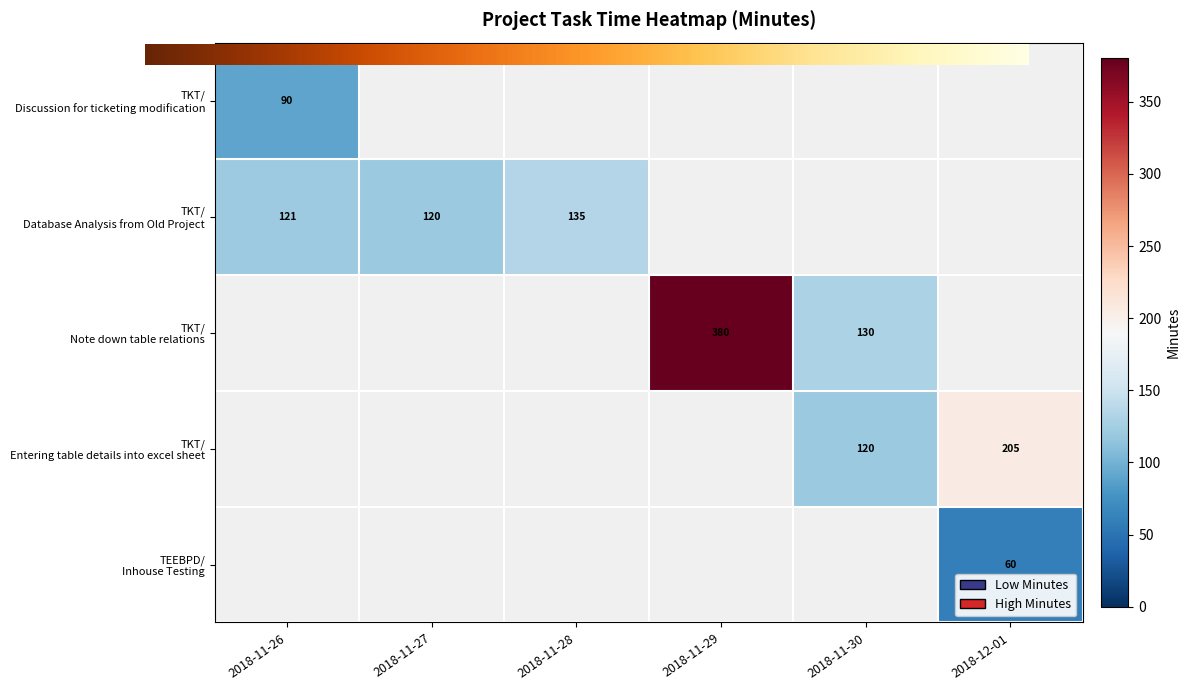

At which category is the sum across all series the highest?

2018-11-29